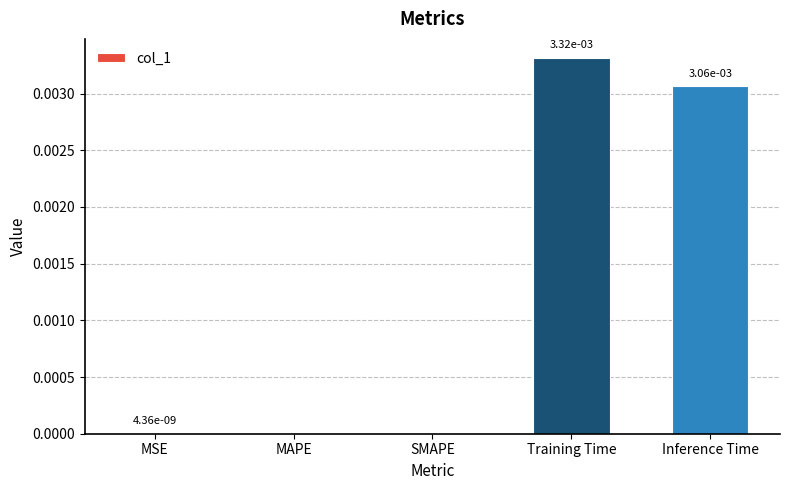

The chart shows a value of 0.0 at MSE. True or false?

True